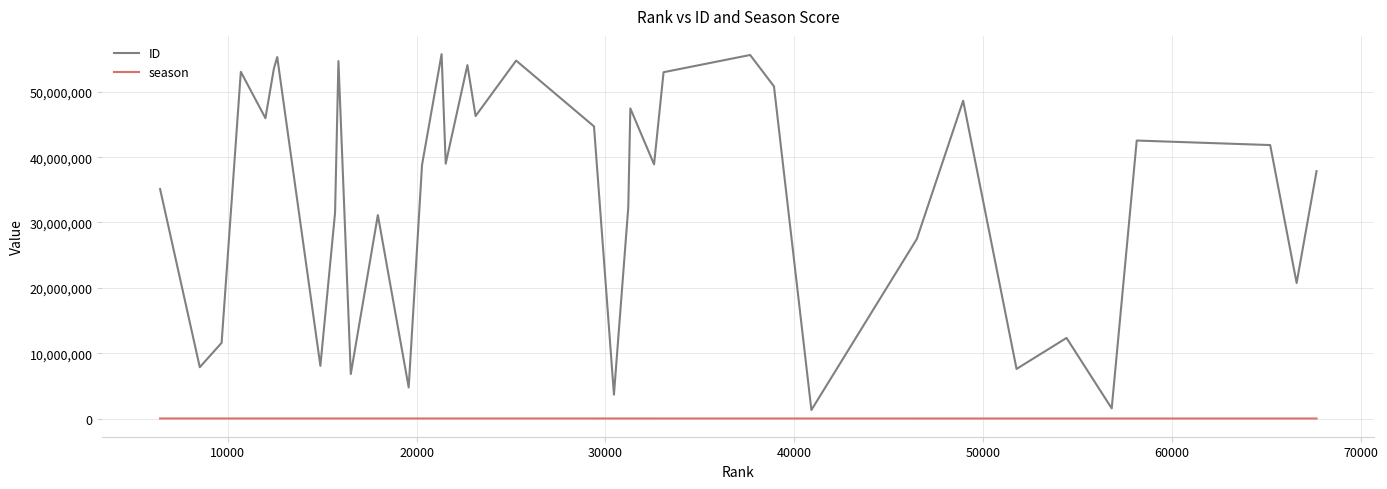

What is the minimum value for ID?

1304123